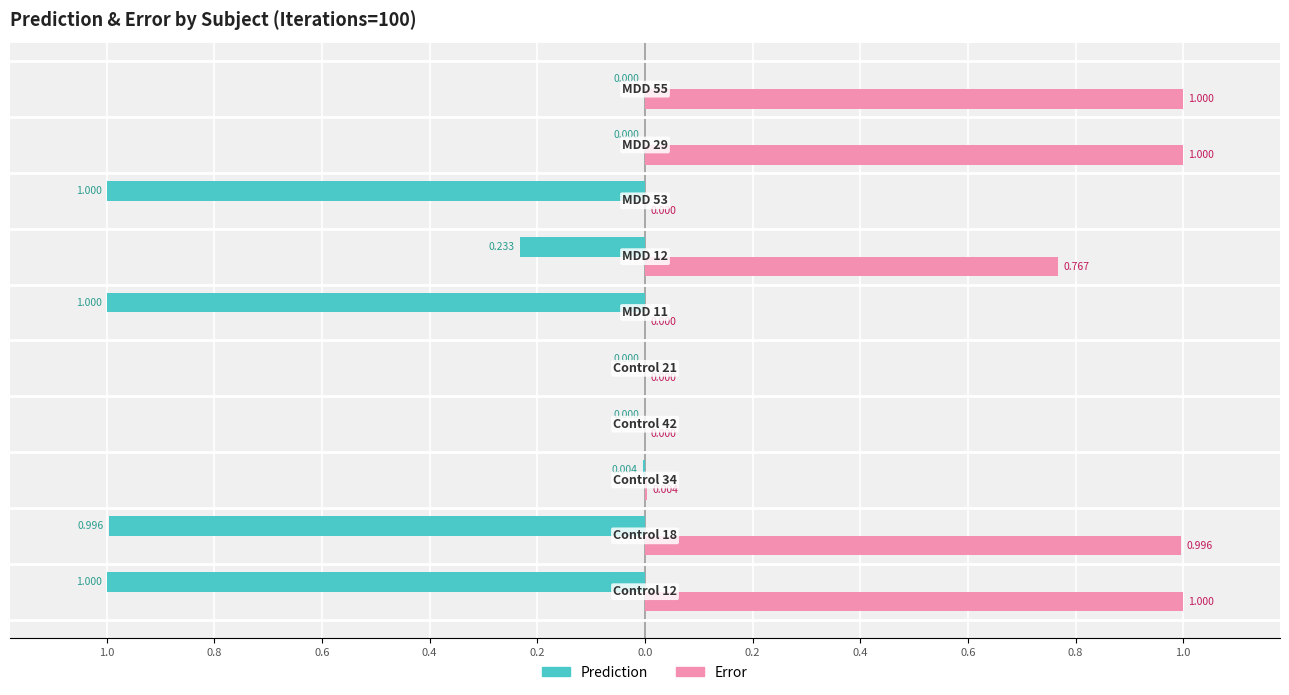

What are all the series names shown in the legend?

Prediction, Error